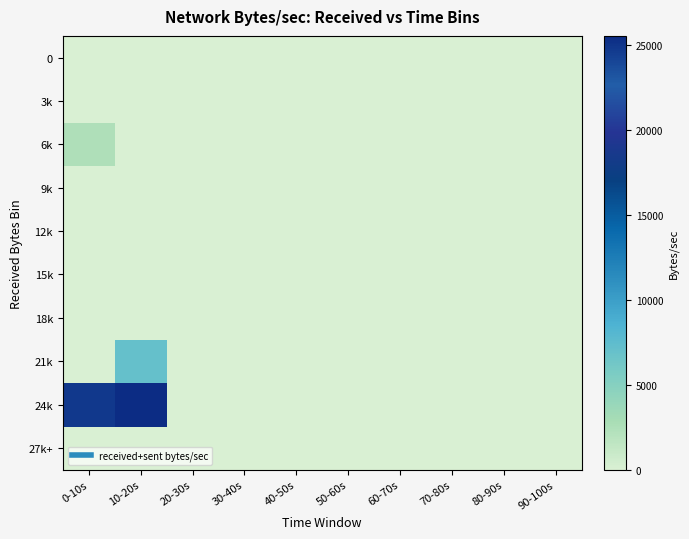

Which series has the largest total across all categories?

24k